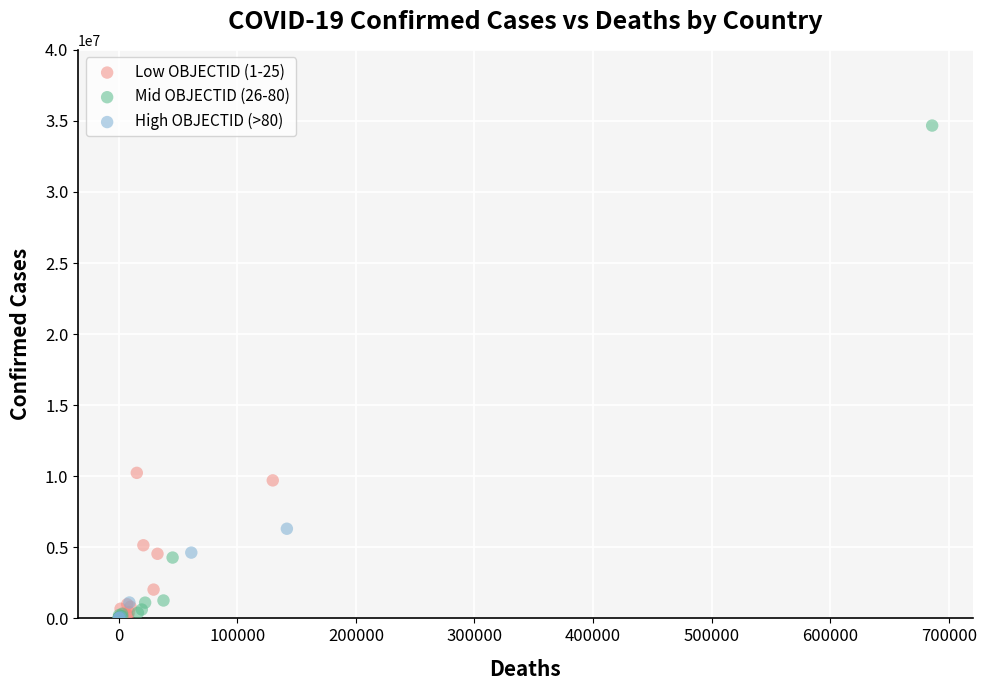

Which series contains the highest Y value?

Mid OBJECTID (26-80)